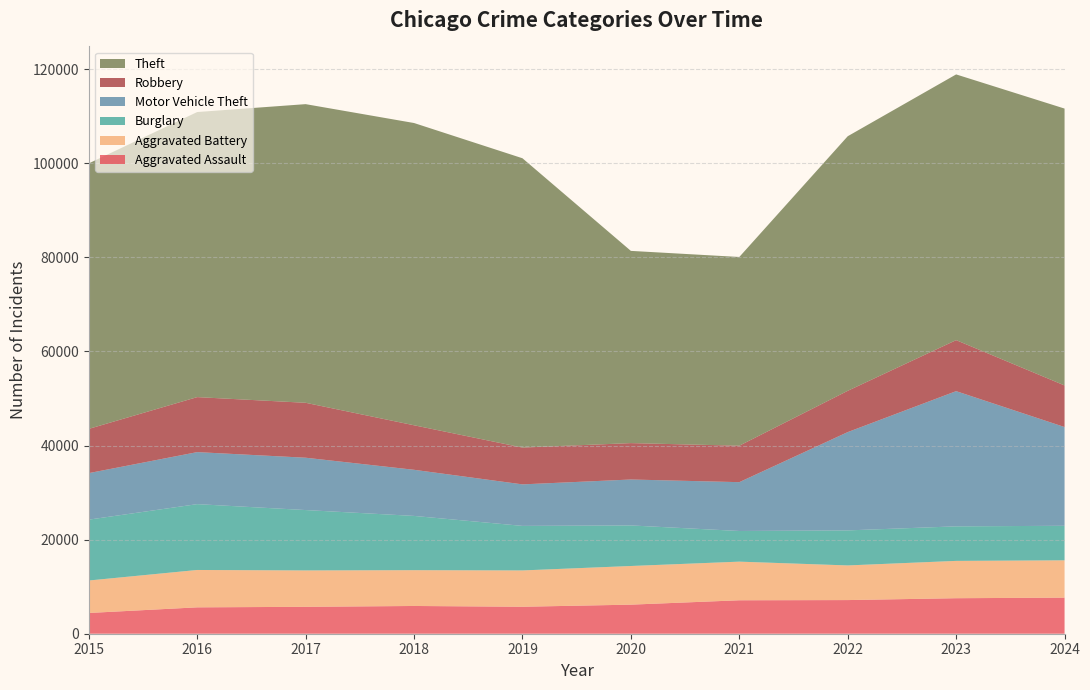

Reading left to right, what are all the values shown in this chart?

Aggravated Assault: 4412	5608	5719	5899	5735	6180	7111	7153	7549	7671
Aggravated Battery: 6901	7944	7736	7611	7719	8218	8212	7364	7935	7934
Burglary: 12939	13996	12835	11534	9470	8623	6517	7448	7342	7341
Motor Vehicle Theft: 9888	11060	11126	9805	8825	9764	10381	20897	28742	20990
Robbery: 9406	11691	11677	9464	7825	7739	7749	8777	10845	8843
Theft: 56441	60604	63490	64257	61504	40862	40121	54121	56490	58861